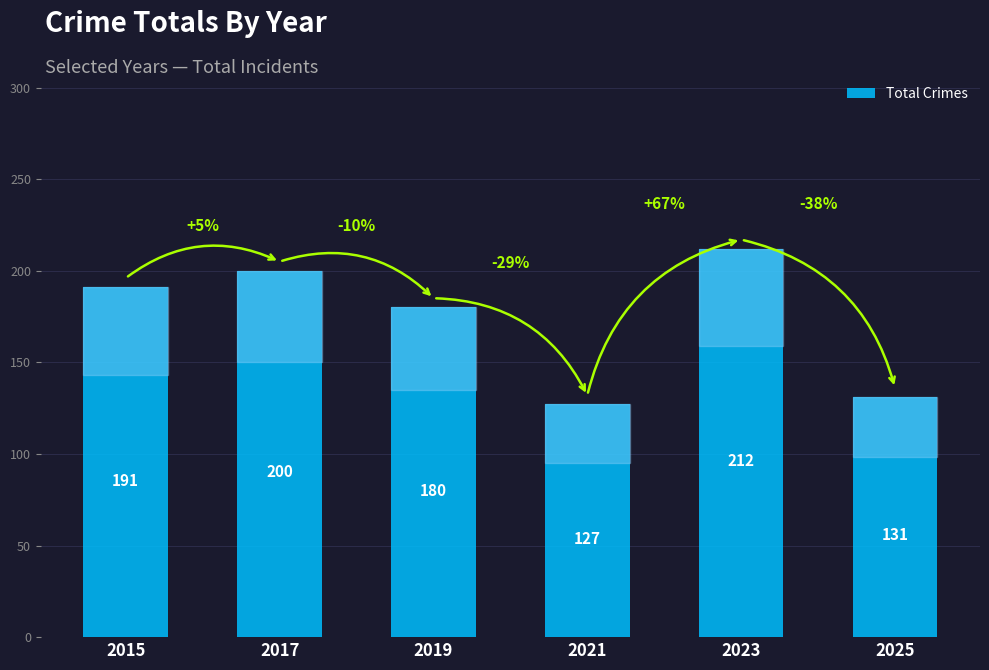

Reading left to right, list all the values displayed in this chart.

2015=191	2017=200	2019=180	2021=127	2023=212	2025=131